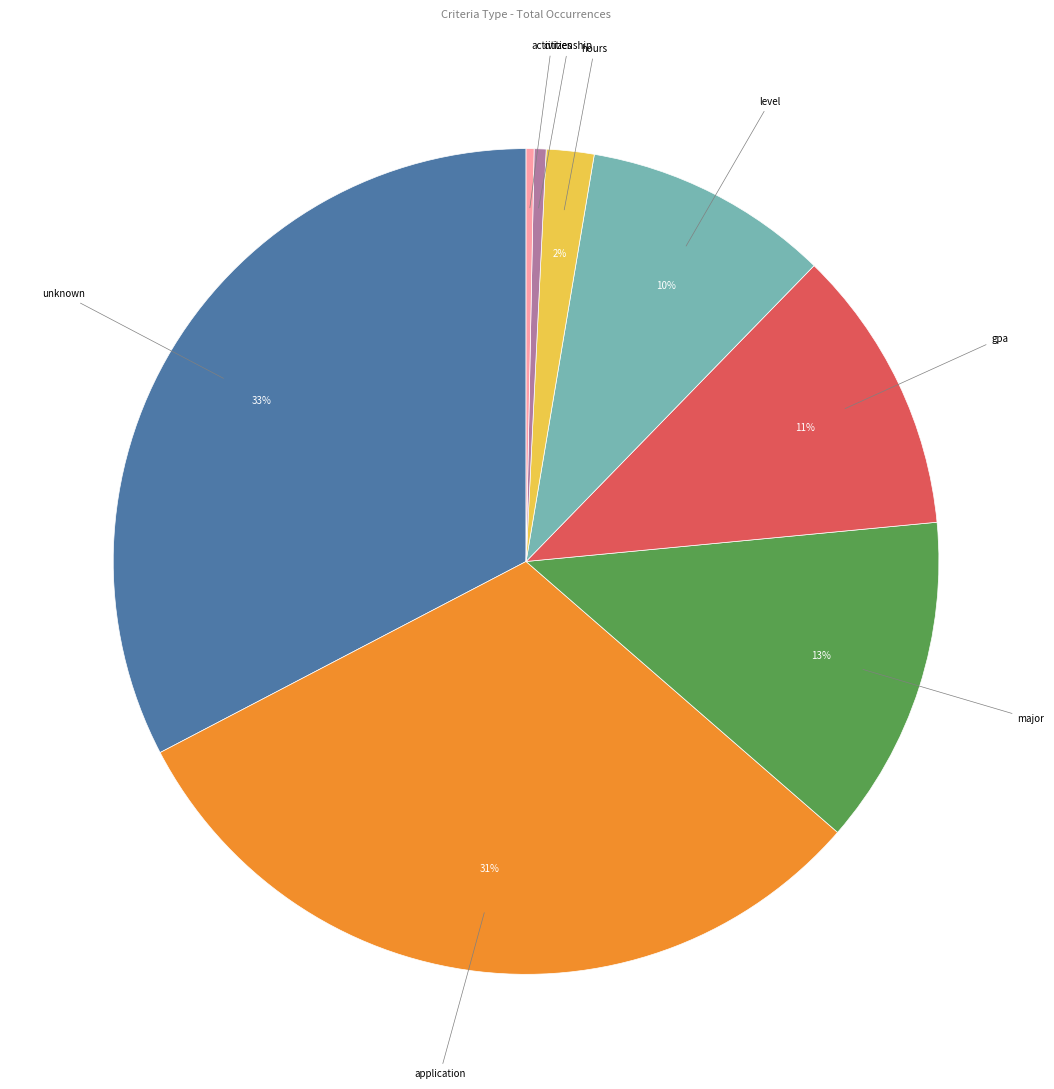

The citizenship slice represents 0% of the pie. True or false?

True